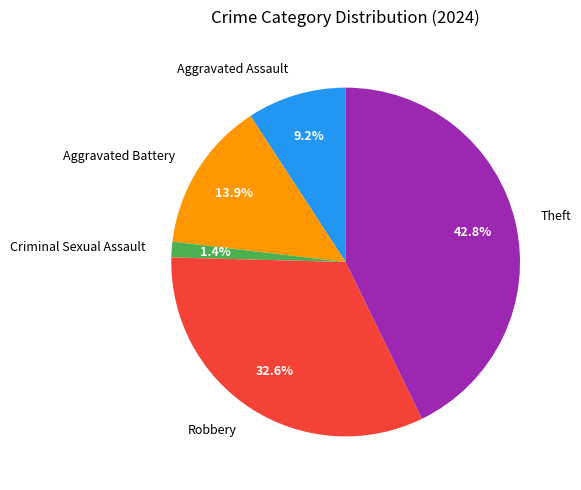

Is there a majority slice in this chart?

No